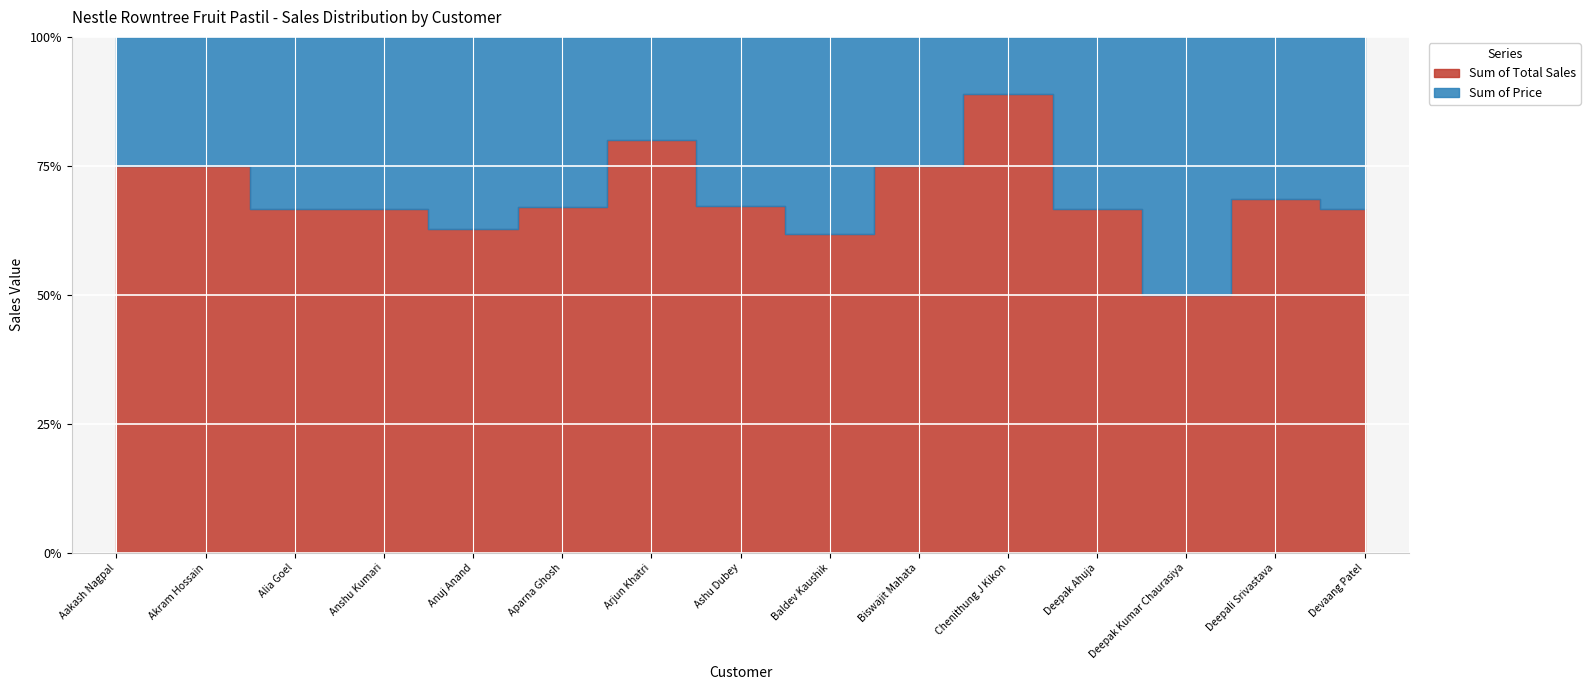

How many distinct data groups are displayed?

2